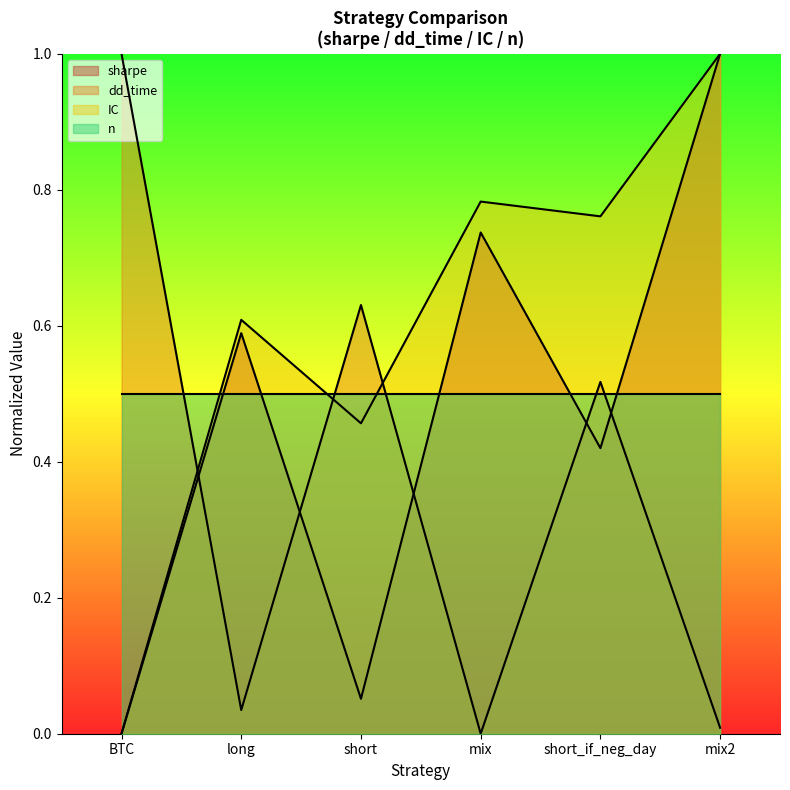

What is the label of the 4th point from the right?

short